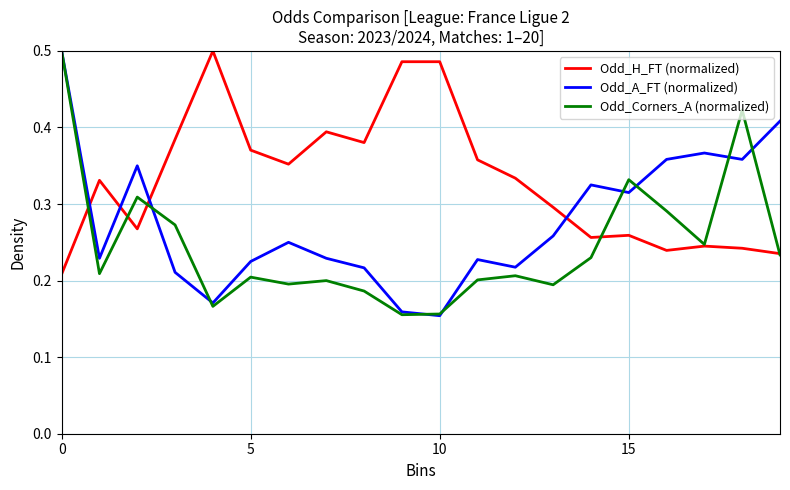

How many times do Odd_H_FT (normalized) and Odd_A_FT (normalized) cross each other?

4